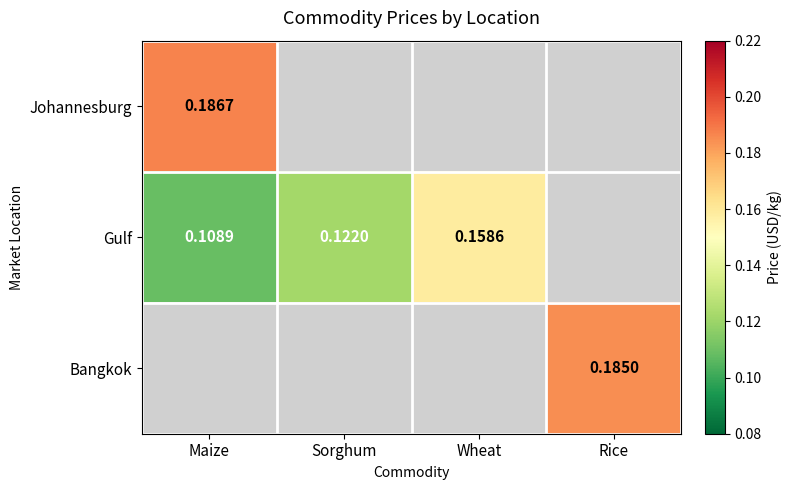

How many categories are shown in the chart?

4